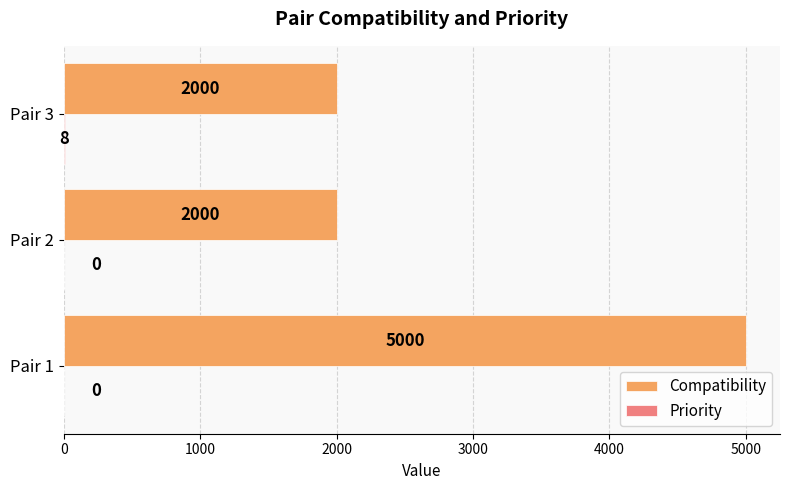

What is the total value across all series at Pair 1?

5000